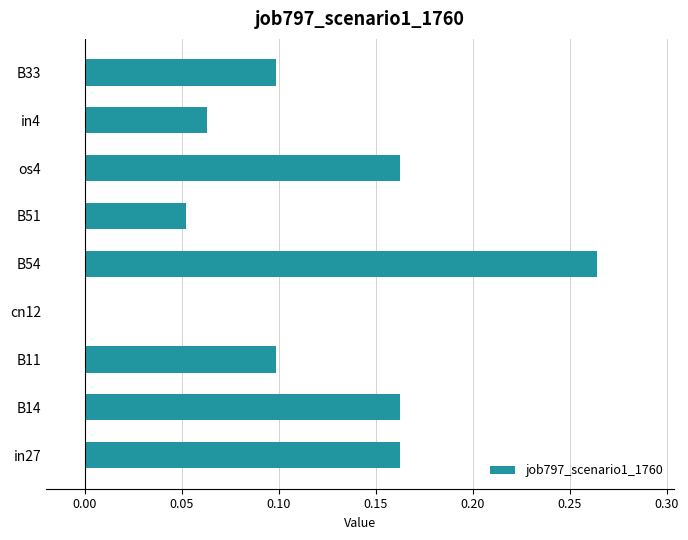

What is the sum of all values?

1.1